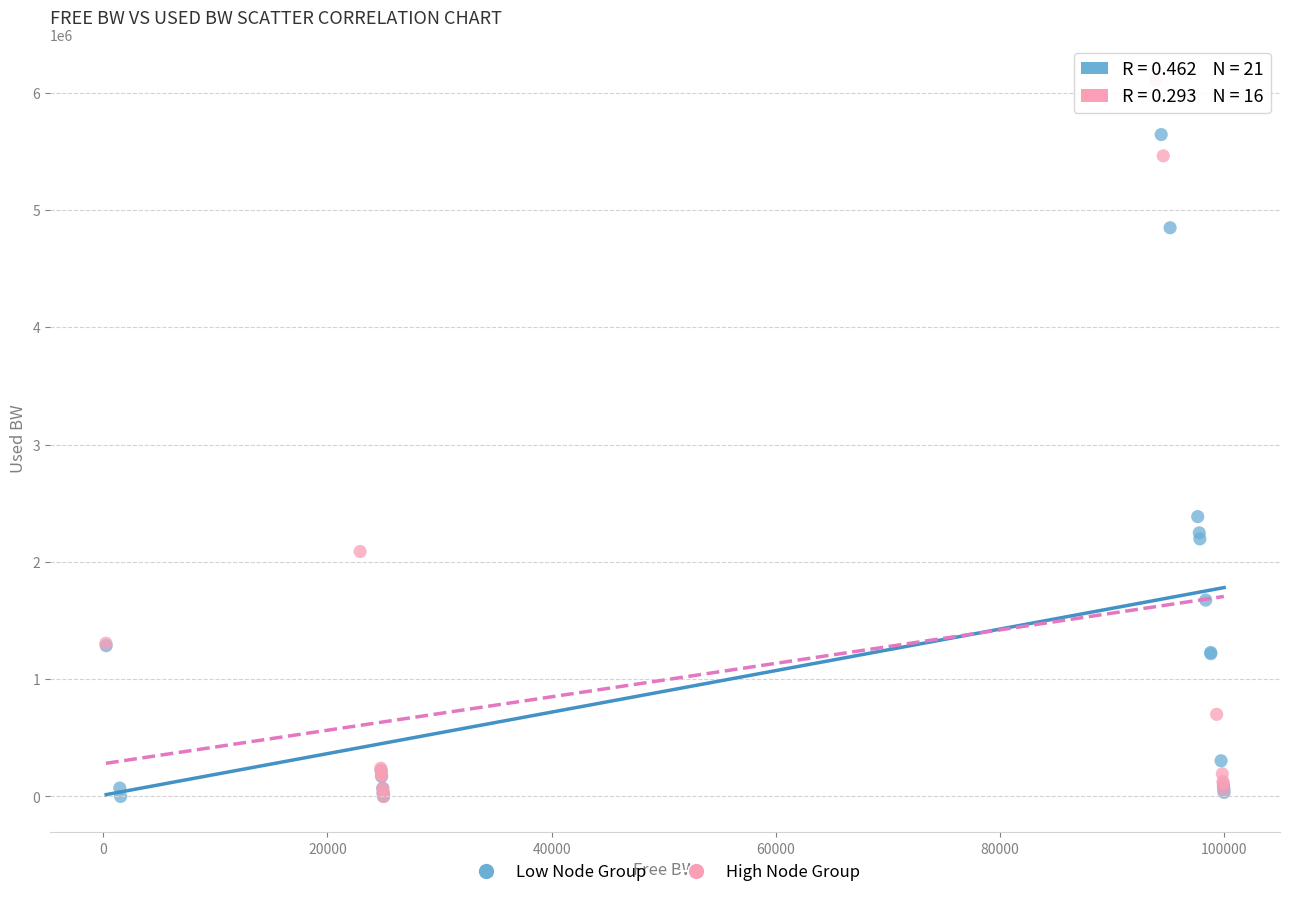

Which series has the widest spread of Y values?

High Node Group